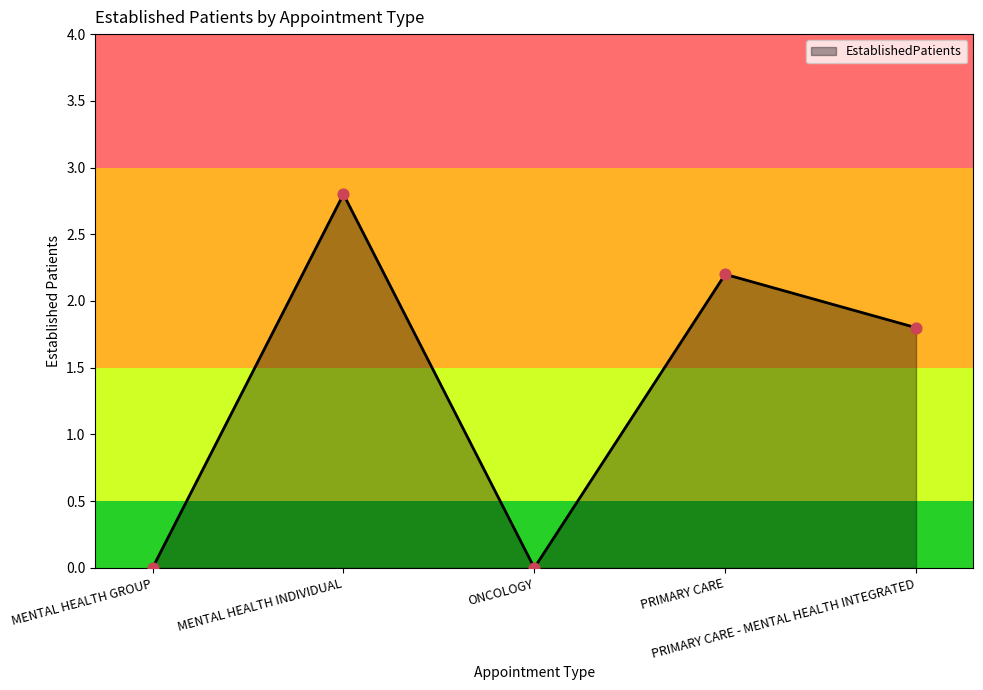

Which has a higher value, ONCOLOGY or PRIMARY CARE?

PRIMARY CARE